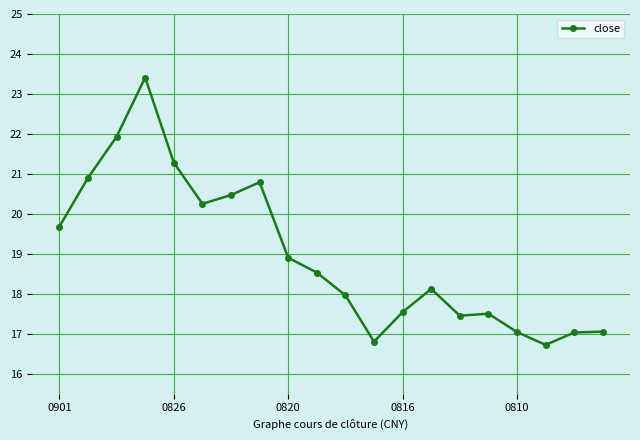

What is the smallest value displayed?

16.7